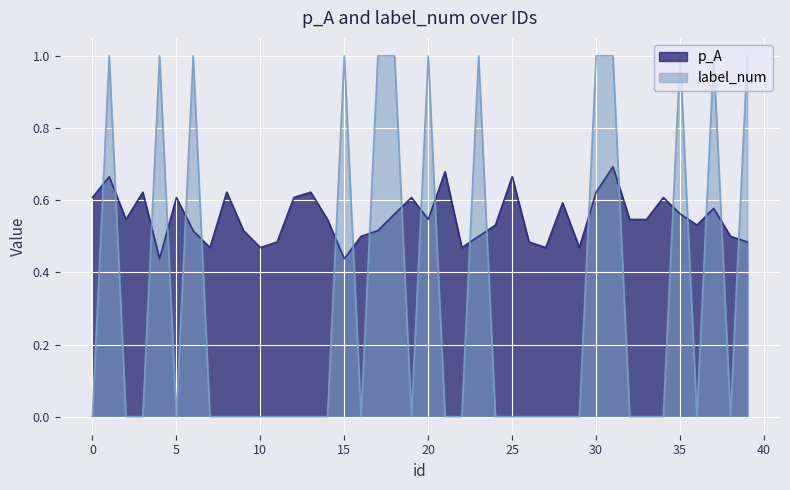

How many lines are shown in the chart?

2